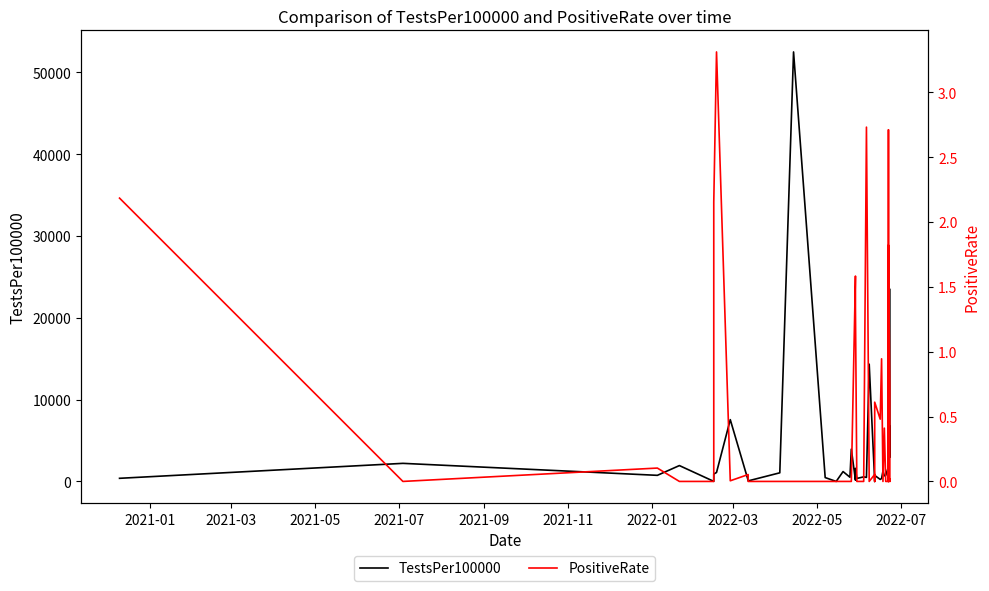

Reading right to left, extract all data points from this chart.

TestsPer100000: 23467.4	2975.4	6763.6	246.9	2424.7	91.9	9.7	315.6	1812.4	732.4	689.2	1262.8	363.7	249.9	742.5	6.2	26.2	14338.3	495.9	562.3	368.0	1605.3	157.3	3949.5	517.5	1209.9	4.7	475.4	52500.3	1057.7	70.9	131.4	7555.5	1097.0	910.3	11.5	1943.1	749.5	2214.0	385.9
PositiveRate: 0.0	0.0	0.7	1.8	0.5	0.0	0.4	2.7	0.0	0.0	0.4	0.0	0.9	0.5	0.6	0.0	0.1	0.0	2.7	0.0	0.0	1.3	1.6	0.0	0.0	0.0	0.0	0.0	0.0	0.0	0.0	0.1	0.0	3.3	2.2	0.0	0.0	0.1	0.0	2.2